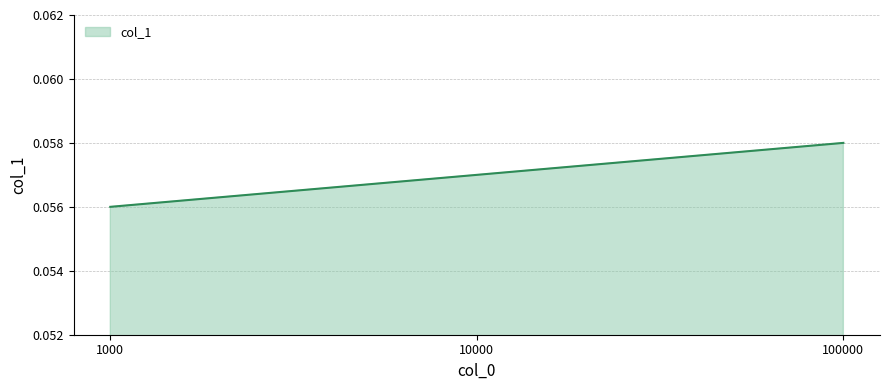

At which category does the chart reach its peak across all series?

100000